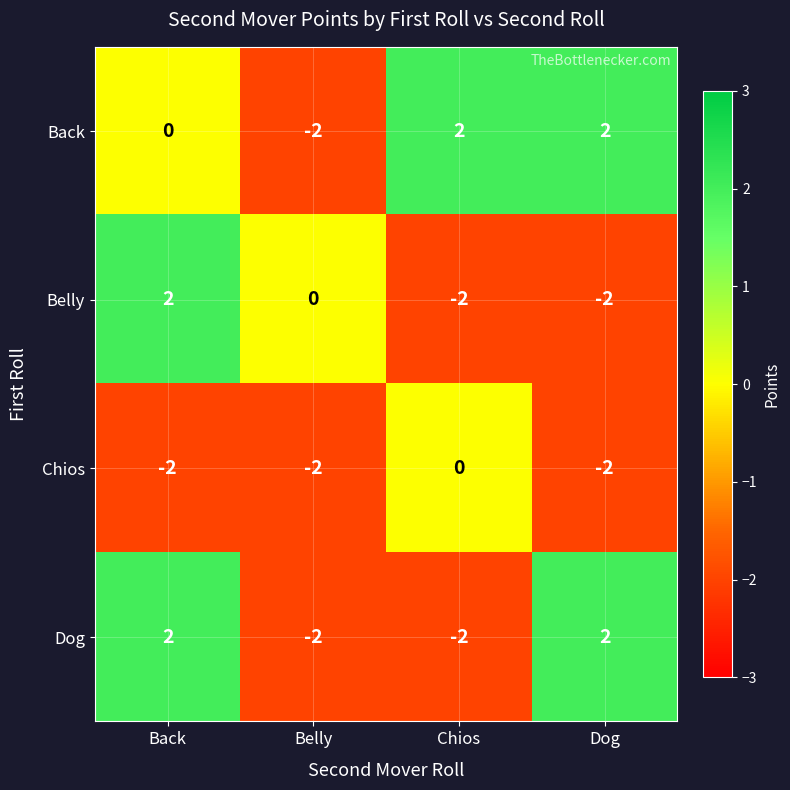

How many distinct data groups are displayed?

4